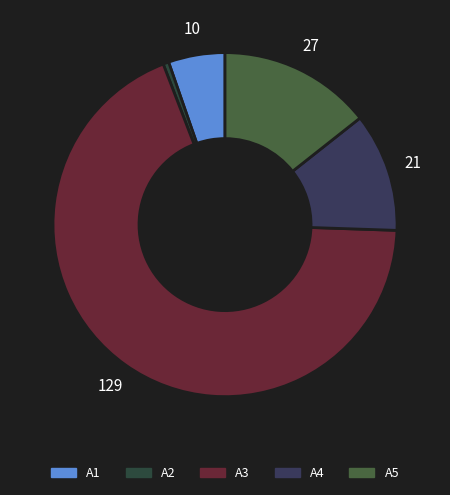

Approximately how many times larger is the value at A4 compared to A1?

2.1